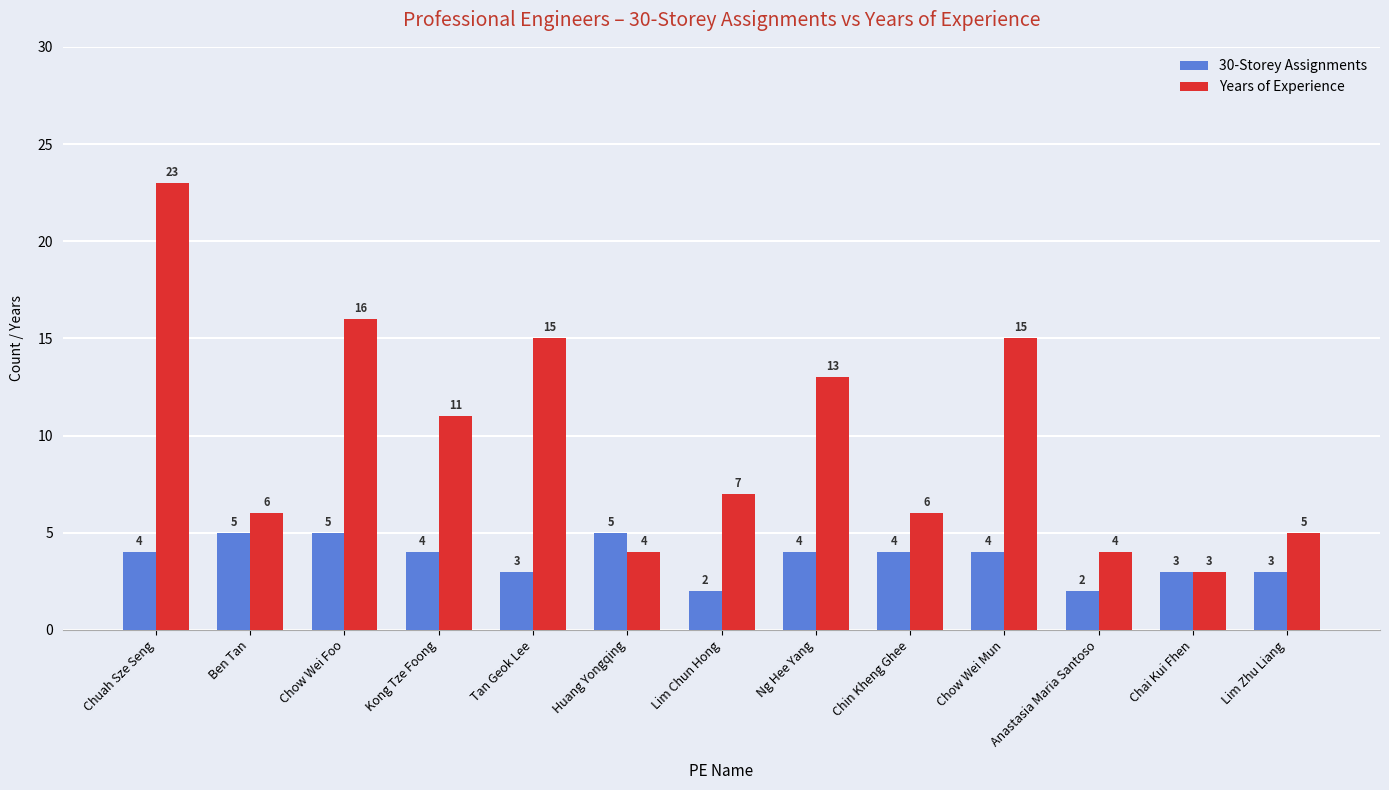

Count the number of data series in this chart.

2